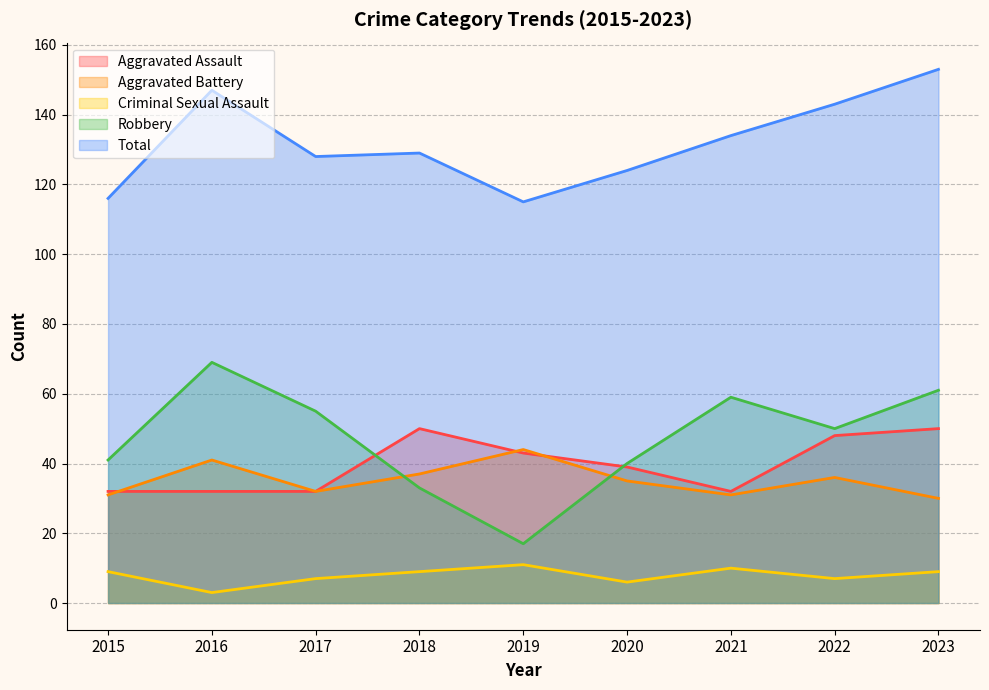

Reading left to right, extract all data points from this chart.

Aggravated Assault: 32	32	32	50	43	39	32	48	50
Aggravated Battery: 31	41	32	37	44	35	31	36	30
Criminal Sexual Assault: 9	3	7	9	11	6	10	7	9
Robbery: 41	69	55	33	17	40	59	50	61
Total: 116	147	128	129	115	124	134	143	153